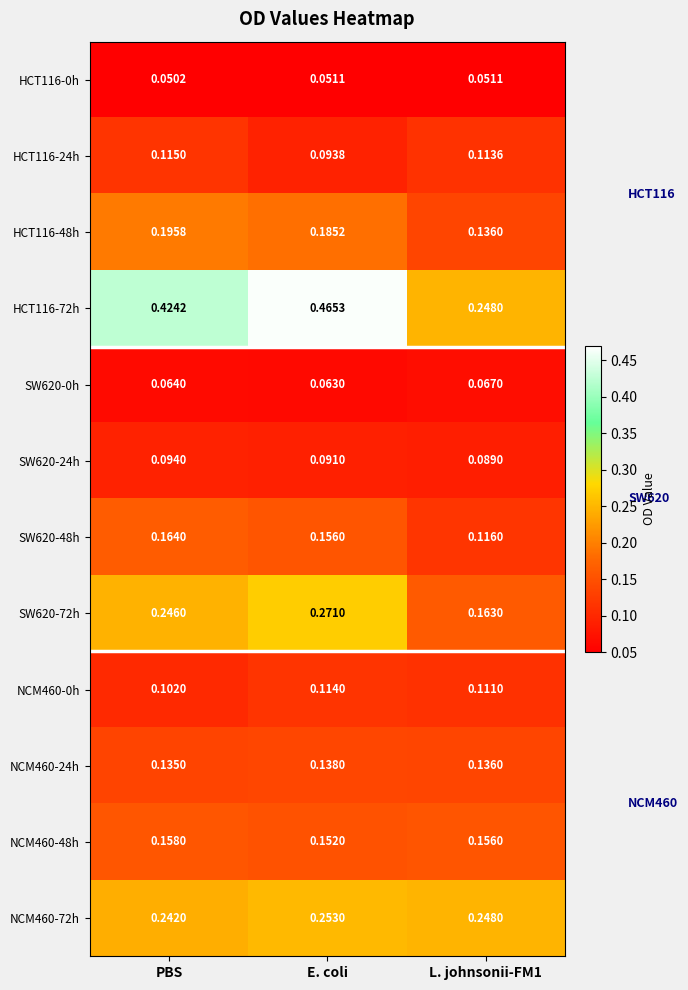

At which category is the sum across all series the highest?

E. coli